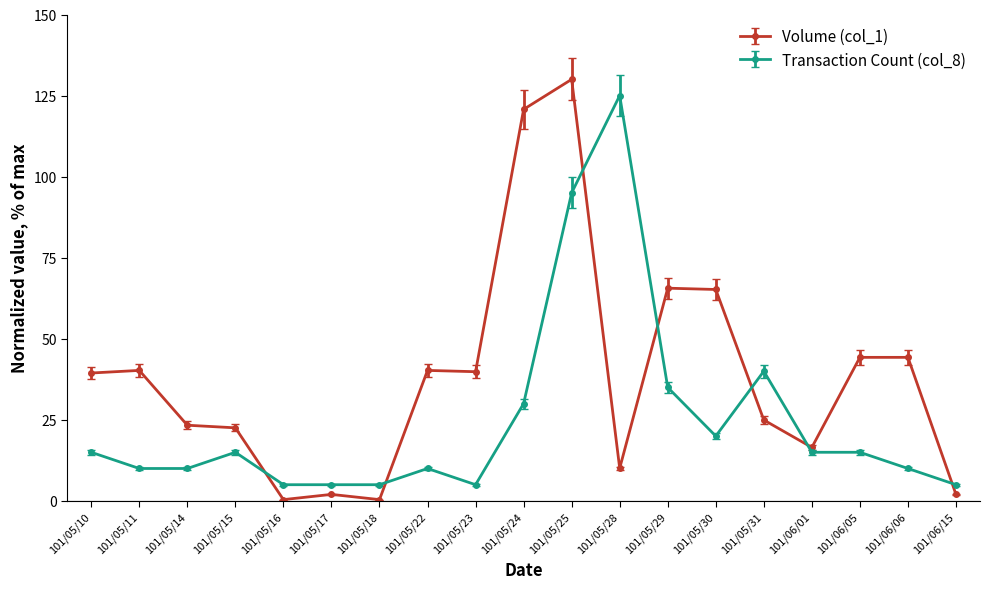

What is the value of the Volume (col_1) point at the 13th from the left?

65.6